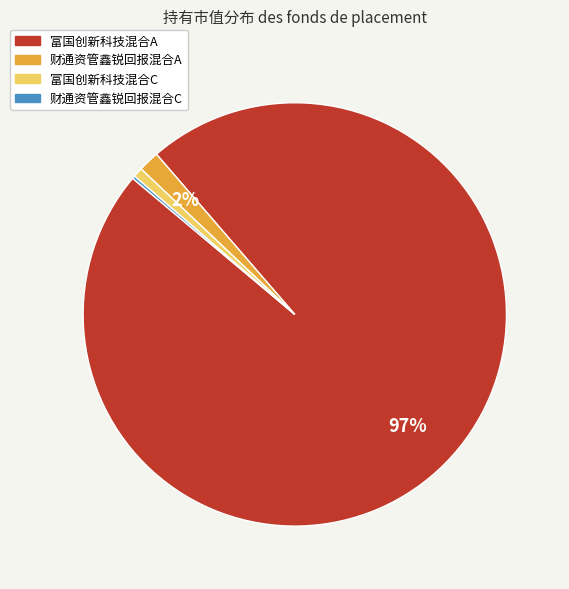

Between 富国创新科技混合A and 富国创新科技混合C, which is larger?

富国创新科技混合A